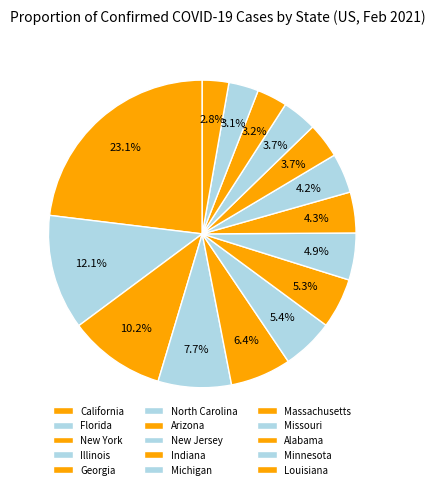

How many segments does this pie chart have?

15